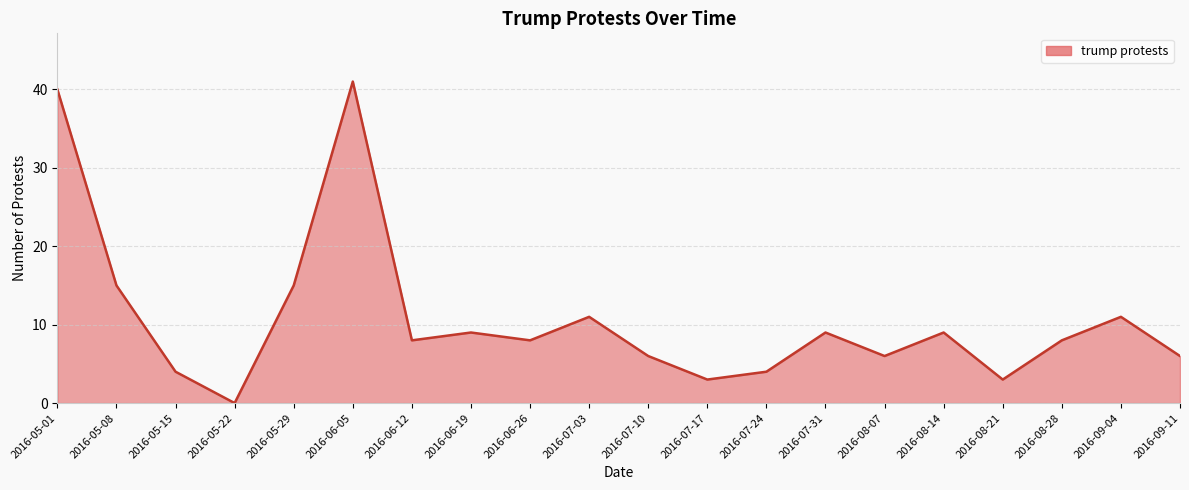

Read the value at 2016-05-29.

15